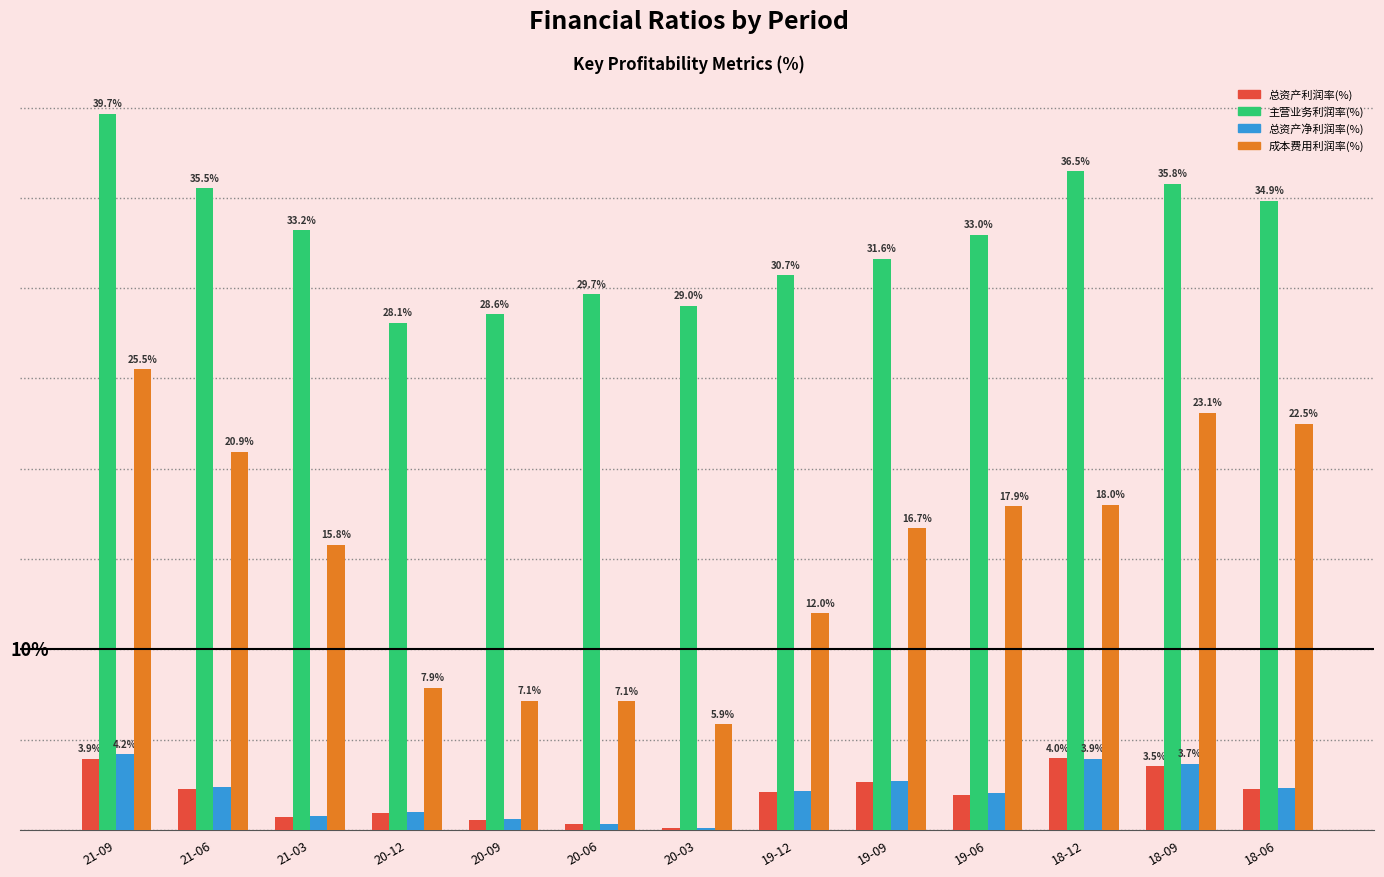

Which category has the highest value in the 总资产净利润率(%) series?

21-09